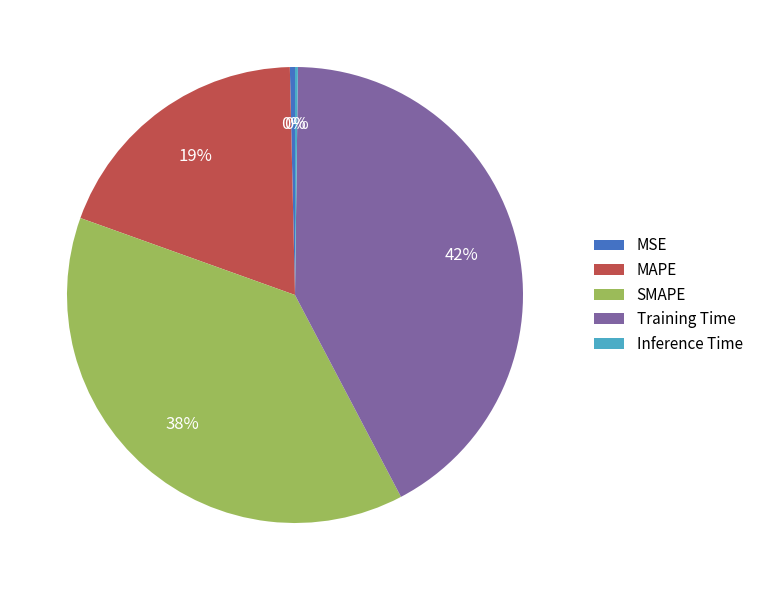

To the nearest percent, what is the difference between the Training Time and MSE slice percentages?

42%